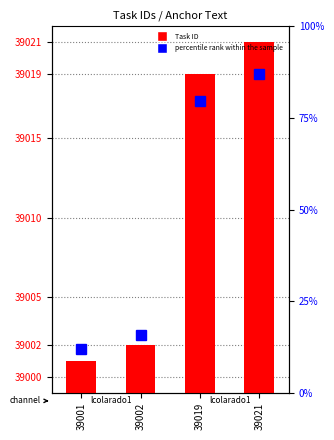

The percentile rank within the sample series shows 12.0 at 39001. True or false?

True